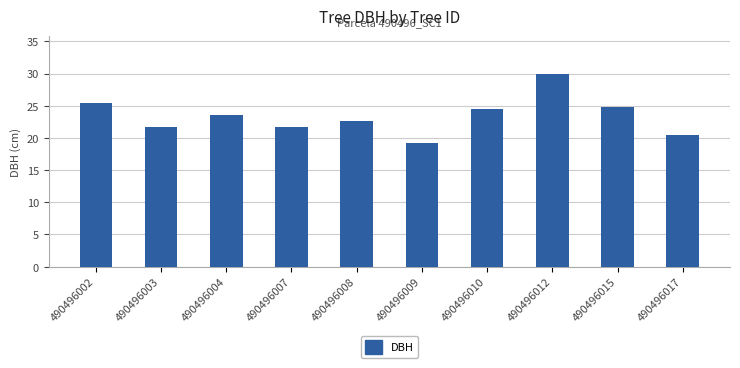

What is the sum of all values?

233.6